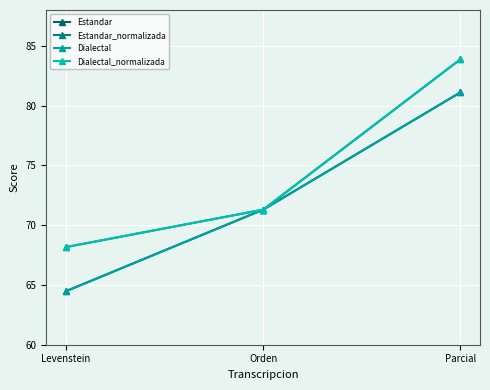

At which category is the sum across all series the highest?

Parcial